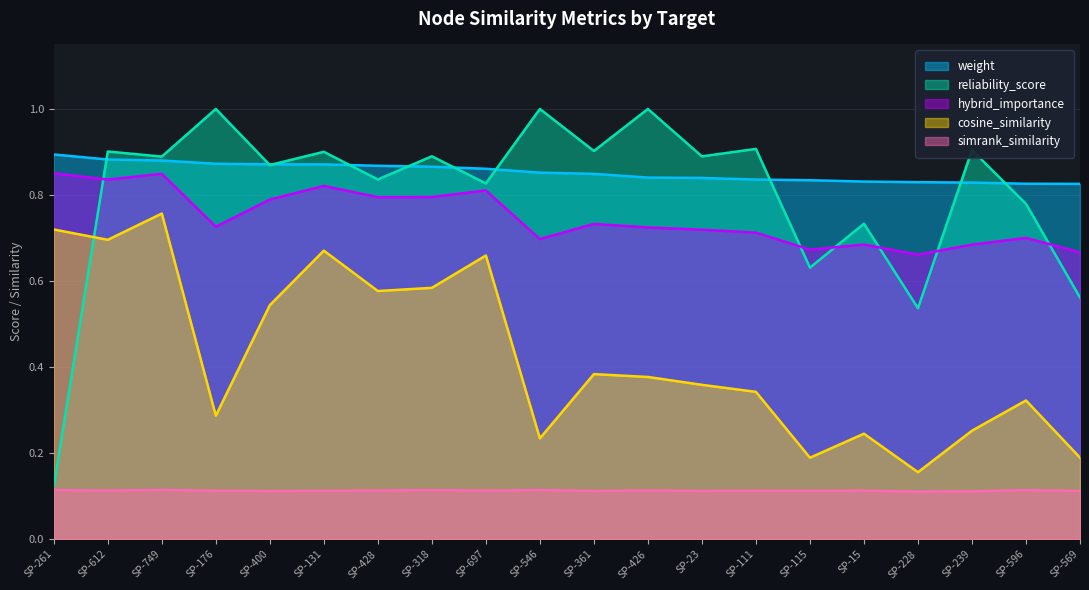

Reading left to right, transcribe all the data shown in this chart.

weight: 0.9	0.9	0.9	0.9	0.9	0.9	0.9	0.9	0.9	0.9	0.8	0.8	0.8	0.8	0.8	0.8	0.8	0.8	0.8	0.8
reliability_score: 0.1	0.9	0.9	1.0	0.9	0.9	0.8	0.9	0.8	1.0	0.9	1.0	0.9	0.9	0.6	0.7	0.5	0.9	0.8	0.6
simrank_similarity_to_test_node: 0.1	0.1	0.1	0.1	0.1	0.1	0.1	0.1	0.1	0.1	0.1	0.1	0.1	0.1	0.1	0.1	0.1	0.1	0.1	0.1
cosine_similarity_to_test_node: 0.7	0.7	0.8	0.3	0.5	0.7	0.6	0.6	0.7	0.2	0.4	0.4	0.4	0.3	0.2	0.2	0.2	0.3	0.3	0.2
hybrid_importance: 0.9	0.8	0.8	0.7	0.8	0.8	0.8	0.8	0.8	0.7	0.7	0.7	0.7	0.7	0.7	0.7	0.7	0.7	0.7	0.7